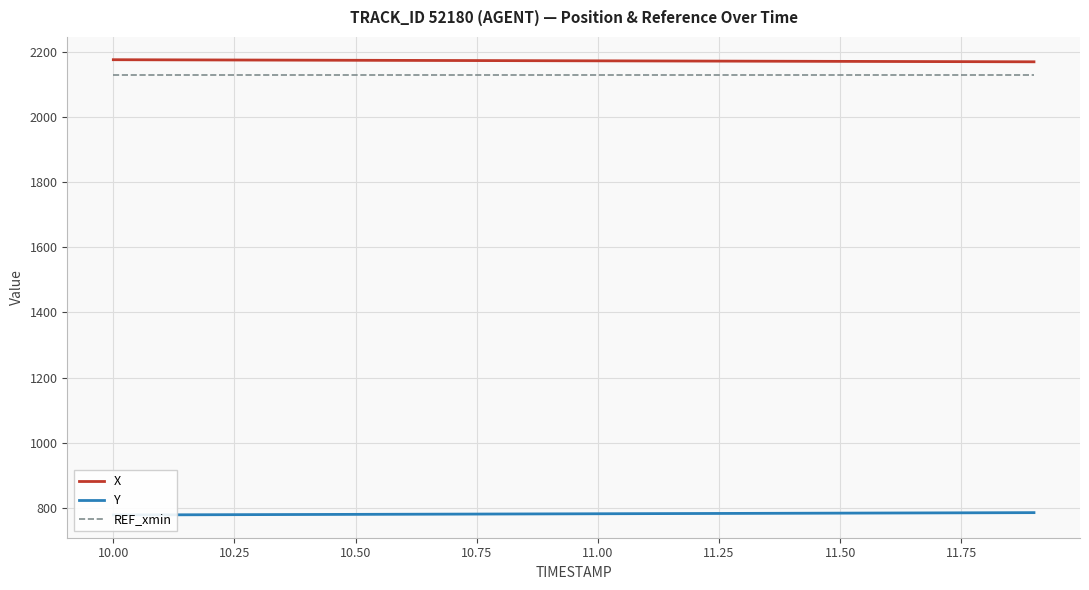

True or false: REF_xmin and X cross at least once.

False